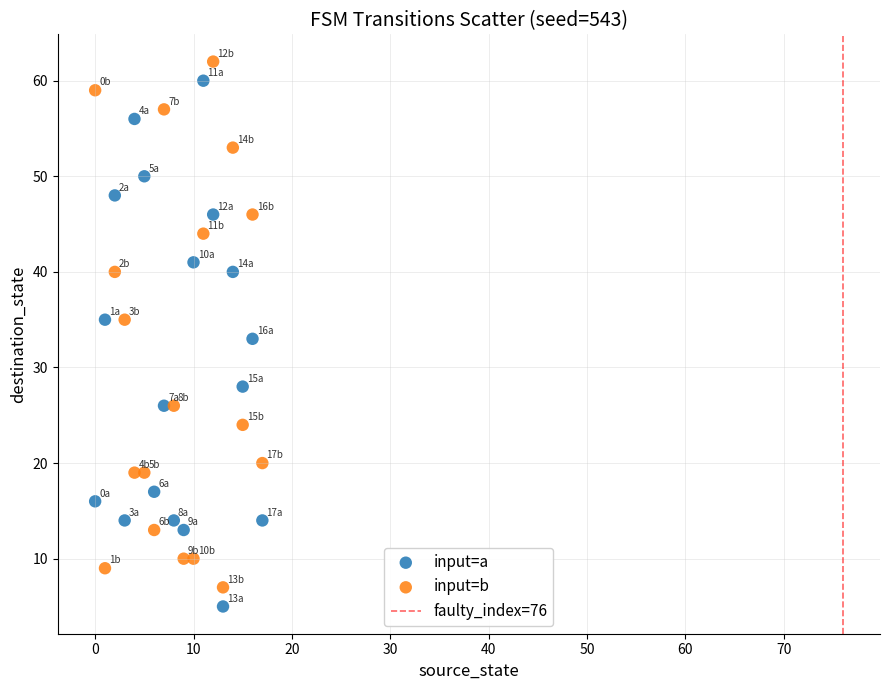

Which series reaches the maximum Y coordinate?

input=b